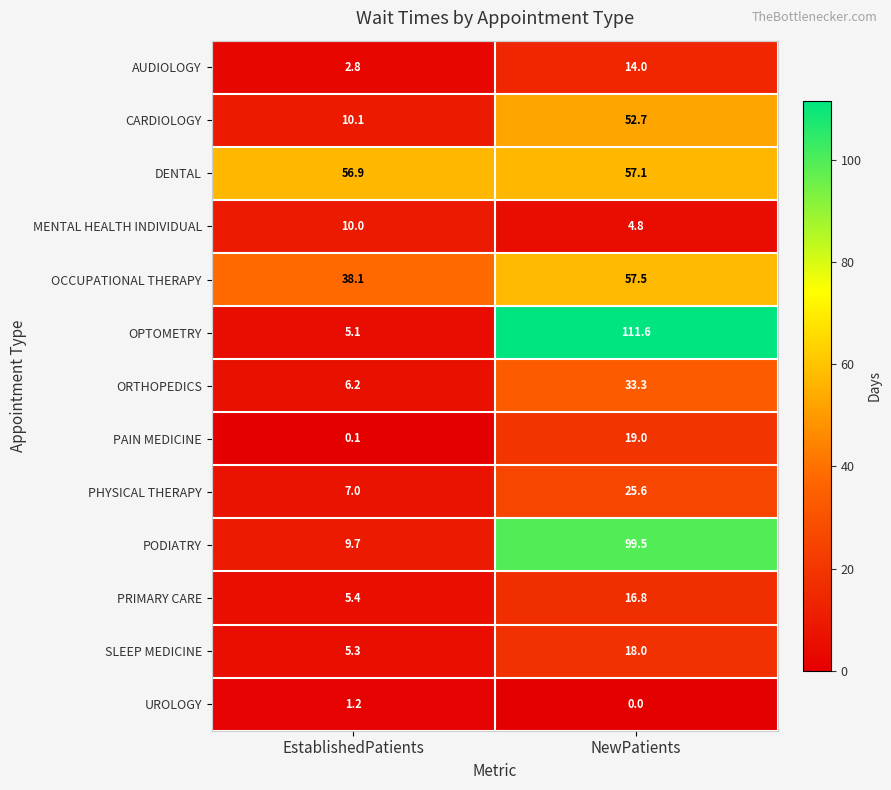

Which label corresponds to the largest value in the chart?

NewPatients